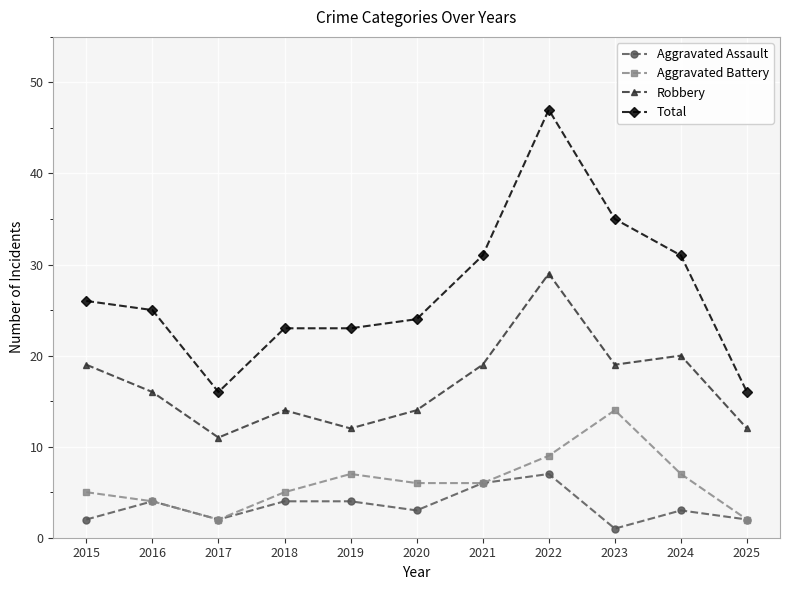

What is the difference between the Aggravated Battery values at 2022 and 2025?

7